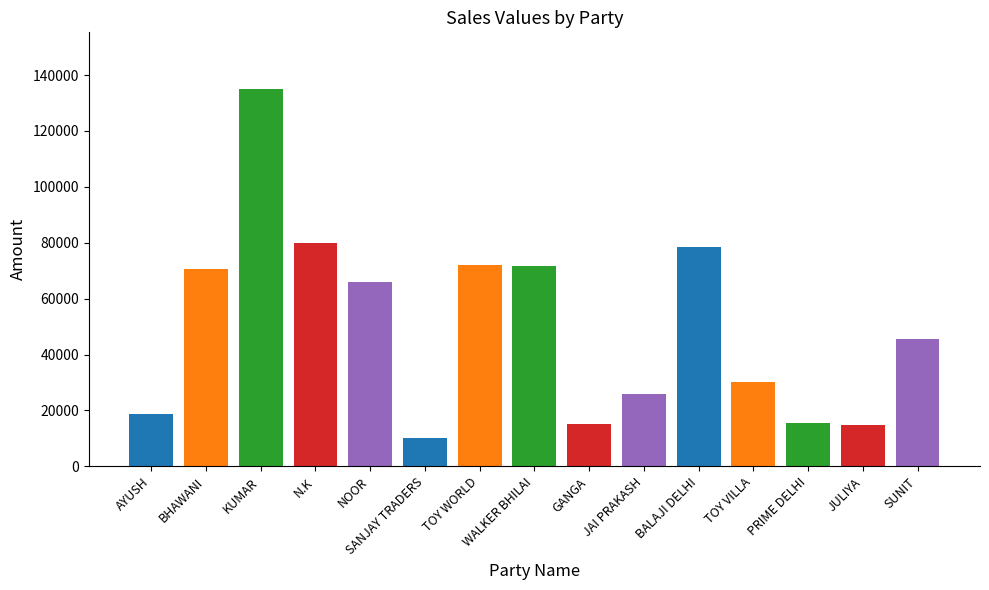

How many distinct data groups are displayed?

1